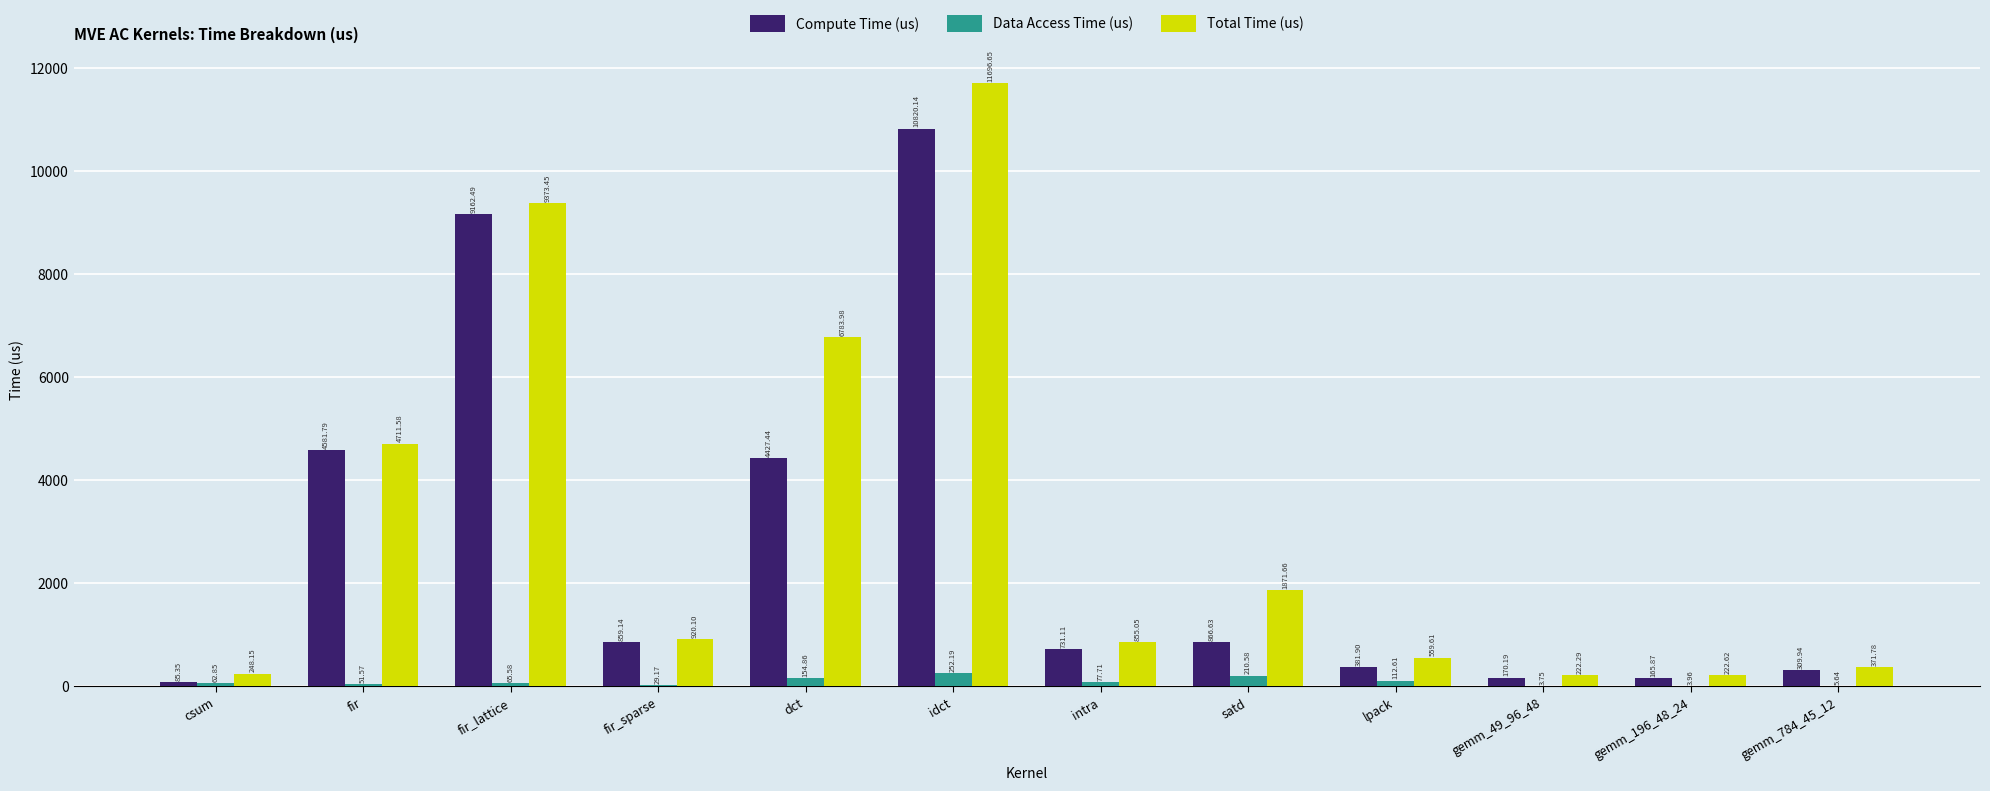

What is the total value across all series at lpack?

1054.1